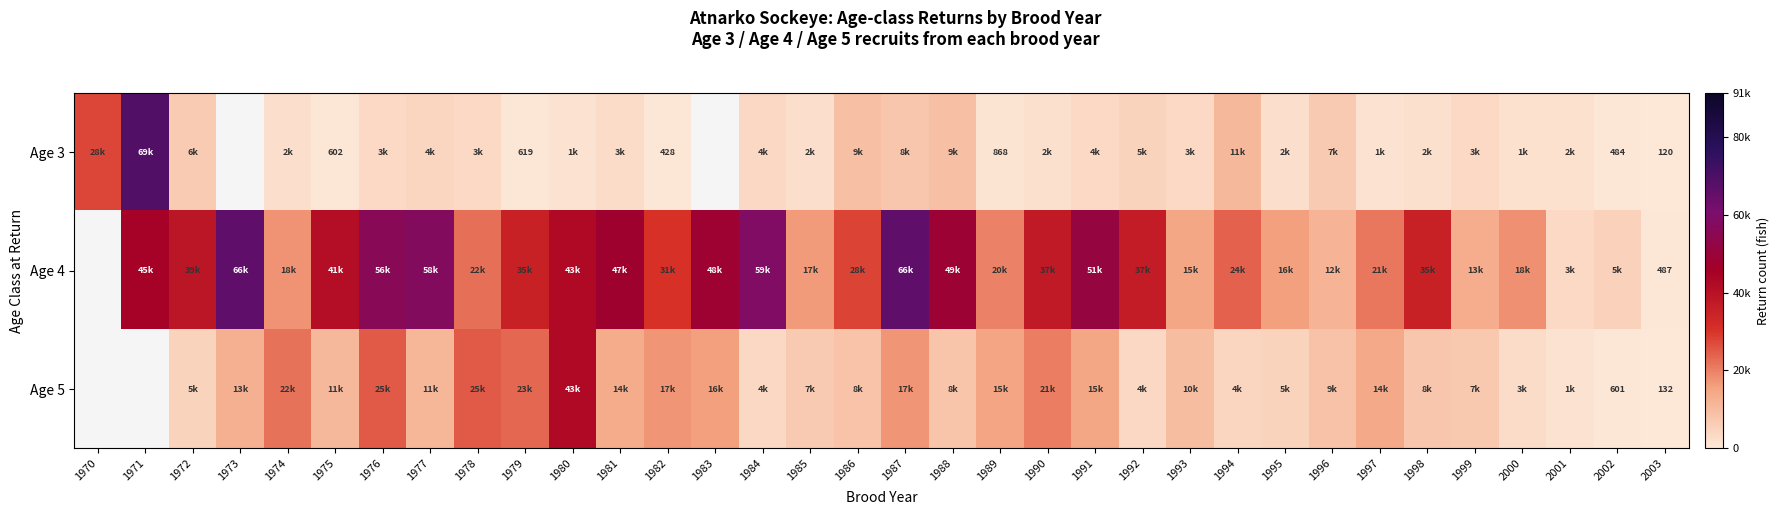

What is the highest value of the Age 3 series?

68680.9